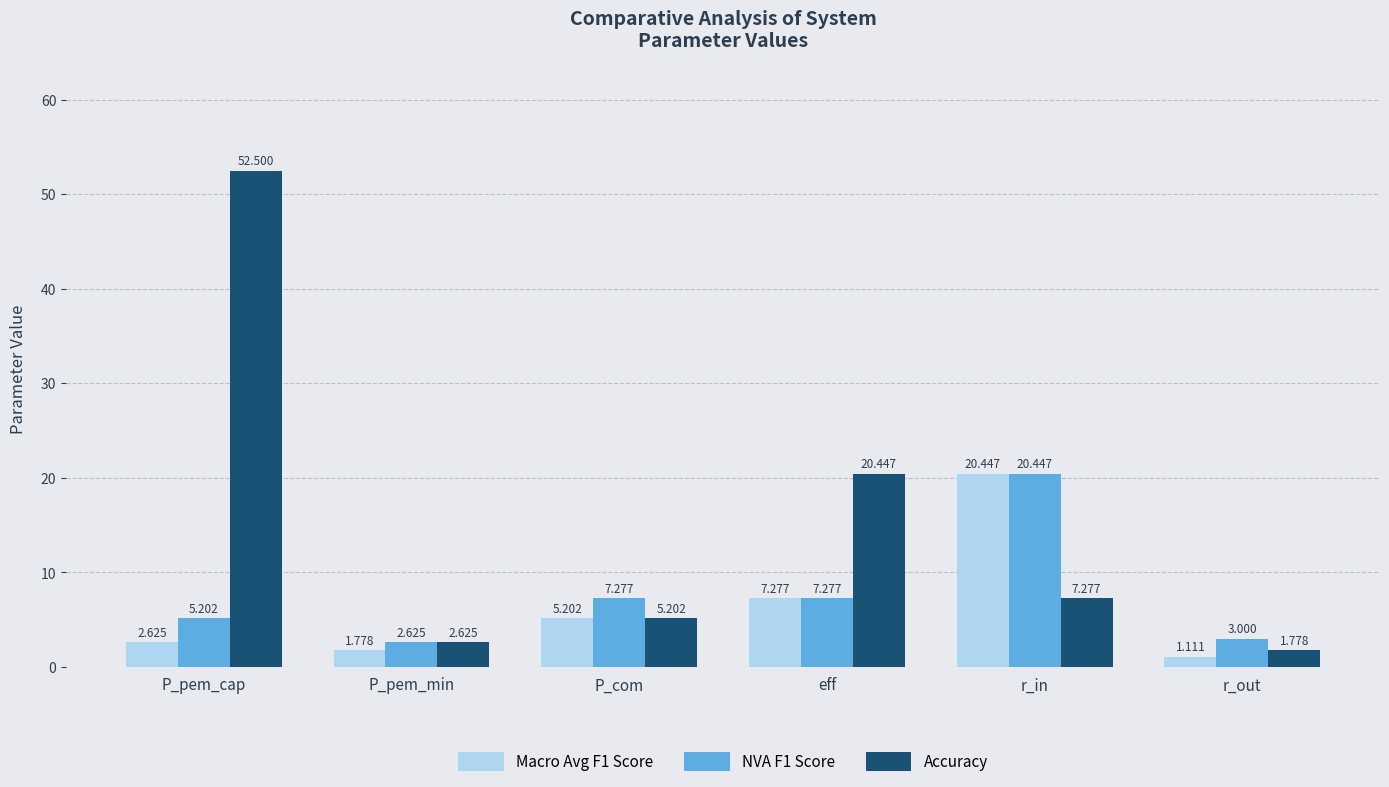

What is the difference between the second highest and second lowest values in the NVA F1 Score series?

4.3